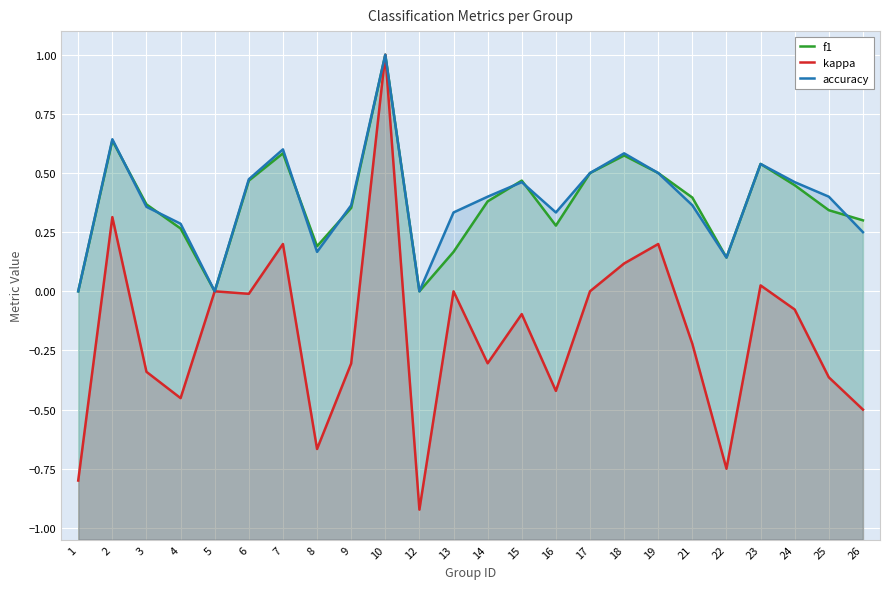

Reading left to right, list all the values displayed in this chart.

f1: 1=0.0	2=0.6	3=0.4	4=0.3	5=0.0	6=0.5	7=0.6	8=0.2	9=0.4	10=1.0	12=0.0	13=0.2	14=0.4	15=0.5	16=0.3	17=0.5	18=0.6	19=0.5	21=0.4	22=0.1	23=0.5	24=0.4	25=0.3	26=0.3
kappa: 1=-0.8	2=0.3	3=-0.3	4=-0.5	5=0.0	6=-0.0	7=0.2	8=-0.7	9=-0.3	10=1.0	12=-0.9	13=0.0	14=-0.3	15=-0.1	16=-0.4	17=0.0	18=0.1	19=0.2	21=-0.2	22=-0.8	23=0.0	24=-0.1	25=-0.4	26=-0.5
accuracy: 1=0.0	2=0.6	3=0.4	4=0.3	5=0.0	6=0.5	7=0.6	8=0.2	9=0.4	10=1.0	12=0.0	13=0.3	14=0.4	15=0.5	16=0.3	17=0.5	18=0.6	19=0.5	21=0.4	22=0.1	23=0.5	24=0.5	25=0.4	26=0.2